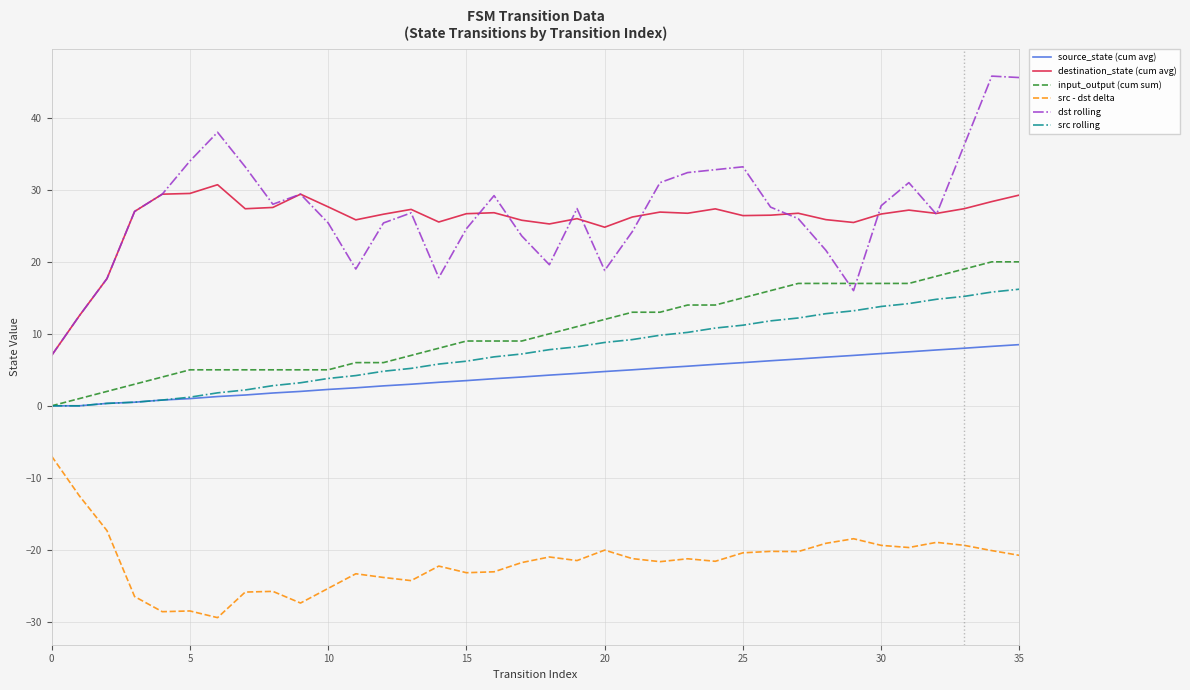

Which series has the largest range (max minus min)?

dst rolling